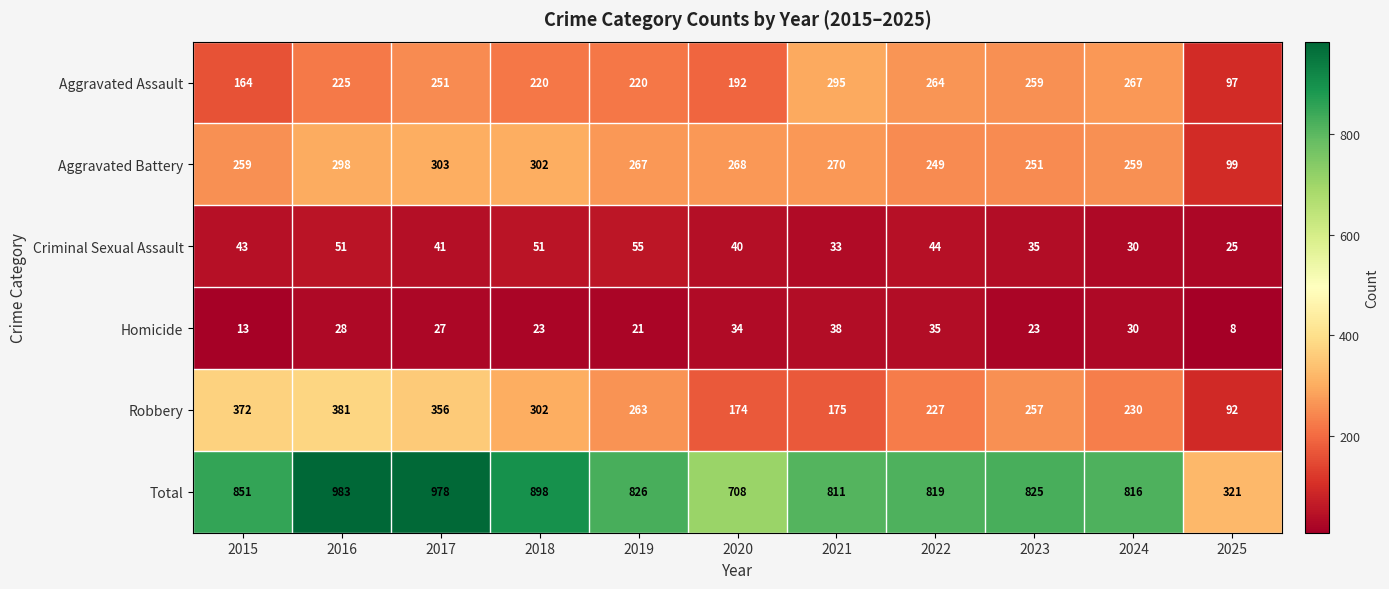

List the series in order of their peak value, lowest first.

Homicide, Criminal Sexual Assault, Aggravated Assault, Aggravated Battery, Robbery, Total